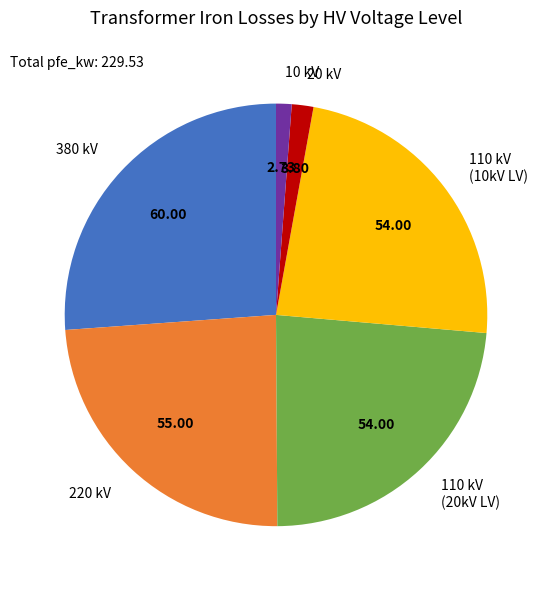

Count the number of slices in the pie.

6